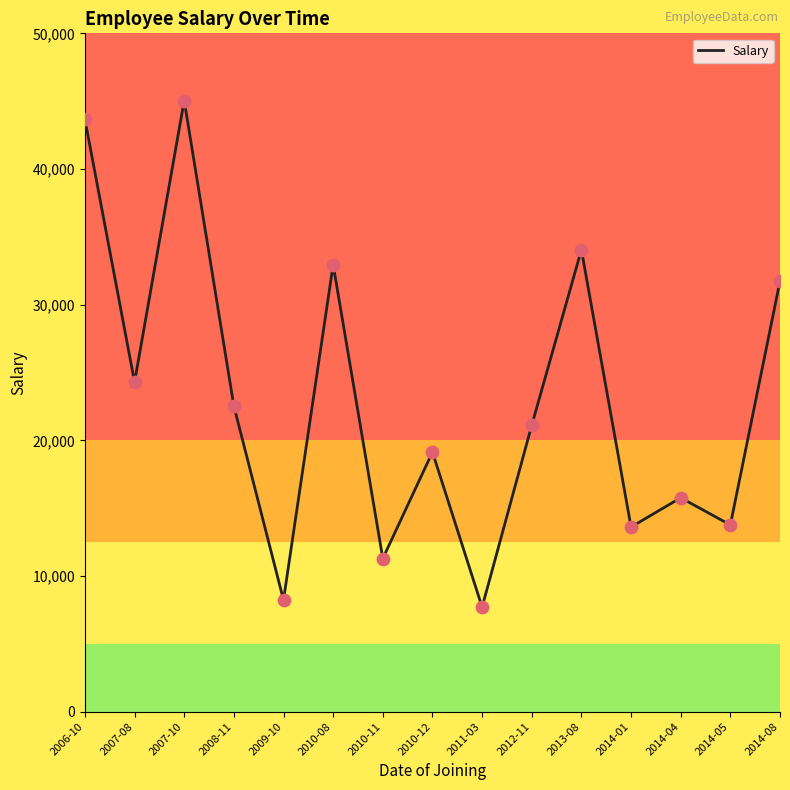

What is the change in value from 2010-11 to 2011-03?

-3581